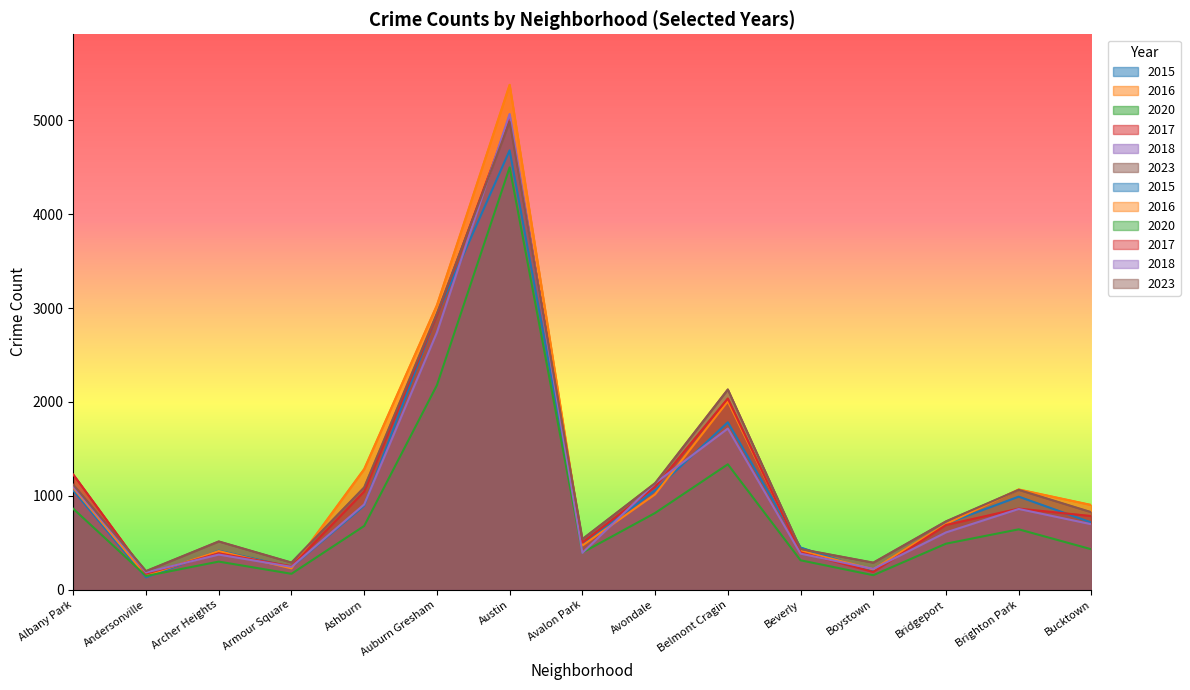

True or false: 2018 and 2017 cross at least once.

True